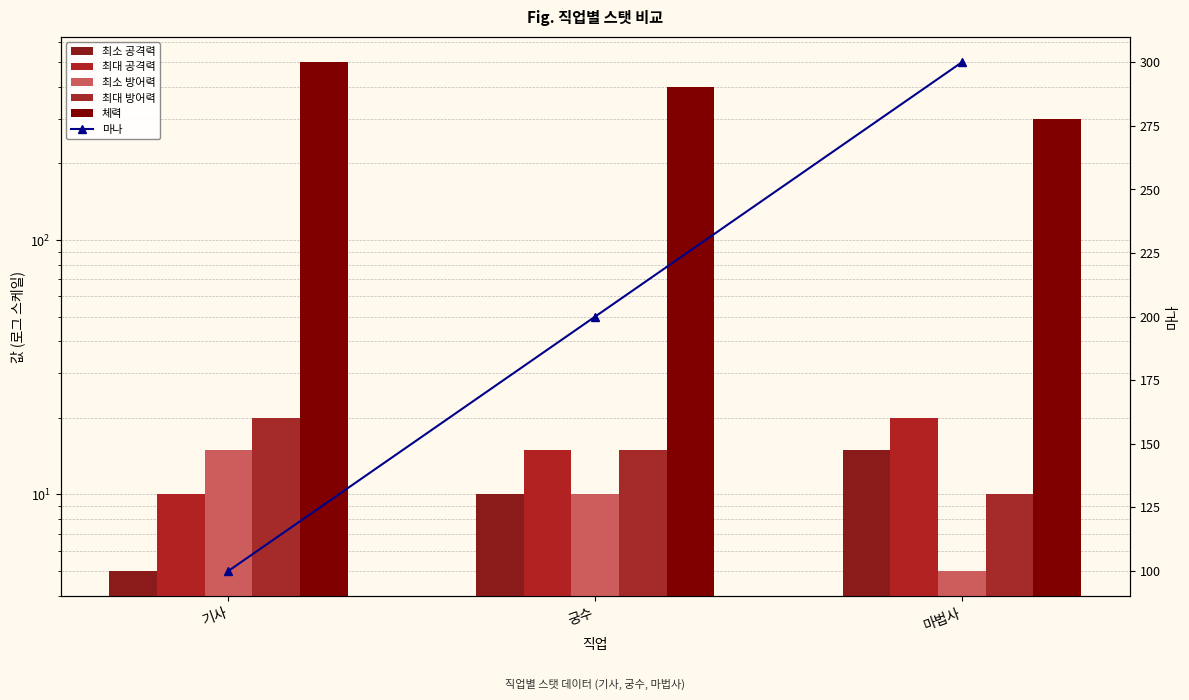

Between 기사 and 궁수, which is larger?

궁수